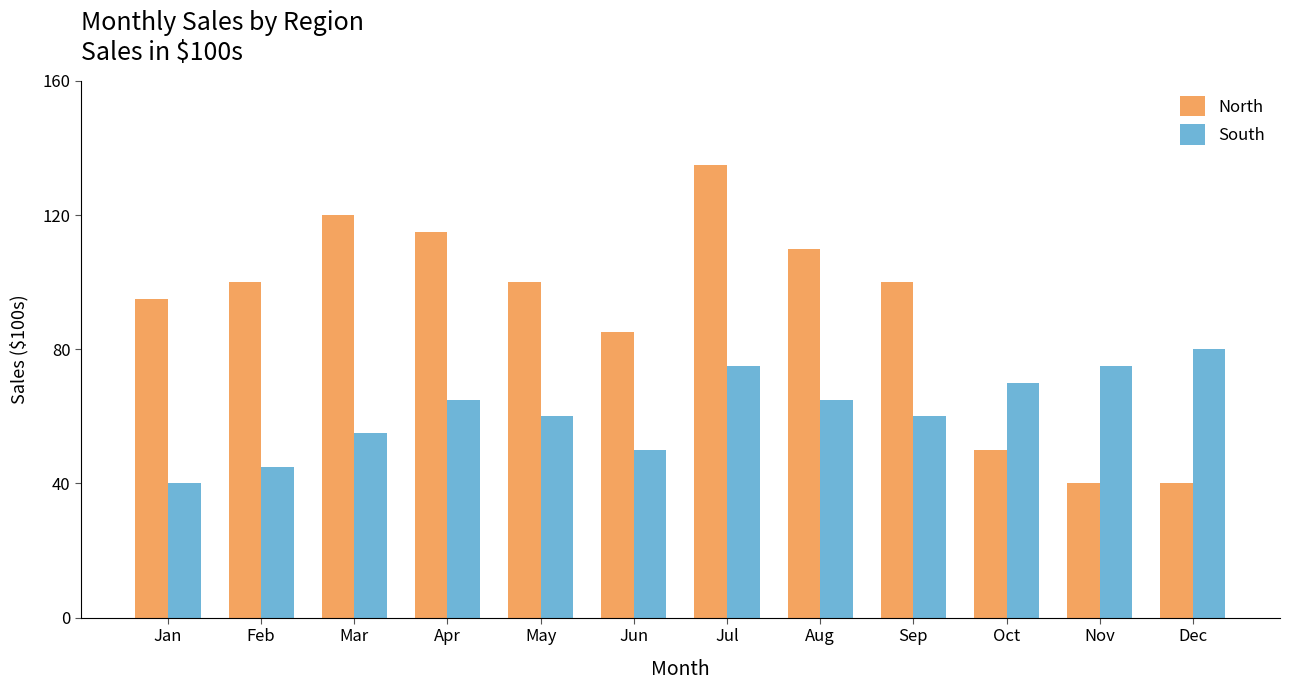

What is the difference between the South values at Jul and Feb?

30